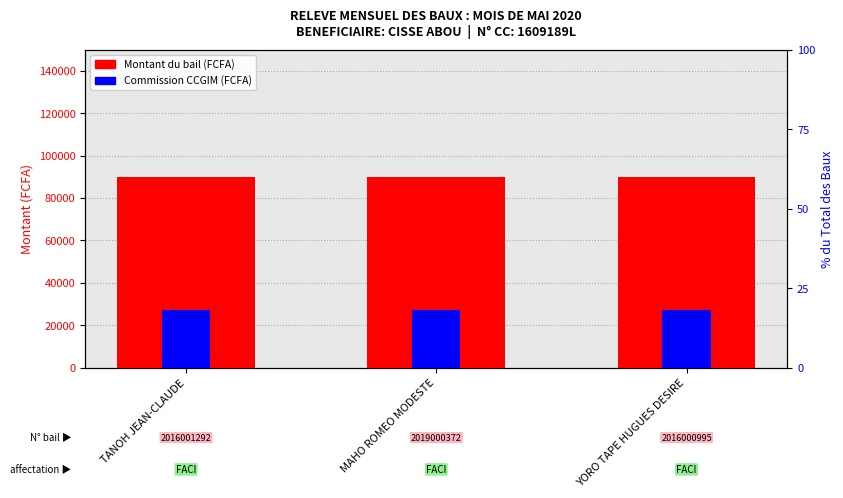

Which label corresponds to the smallest value in the chart?

TANOH JEAN-CLAUDE